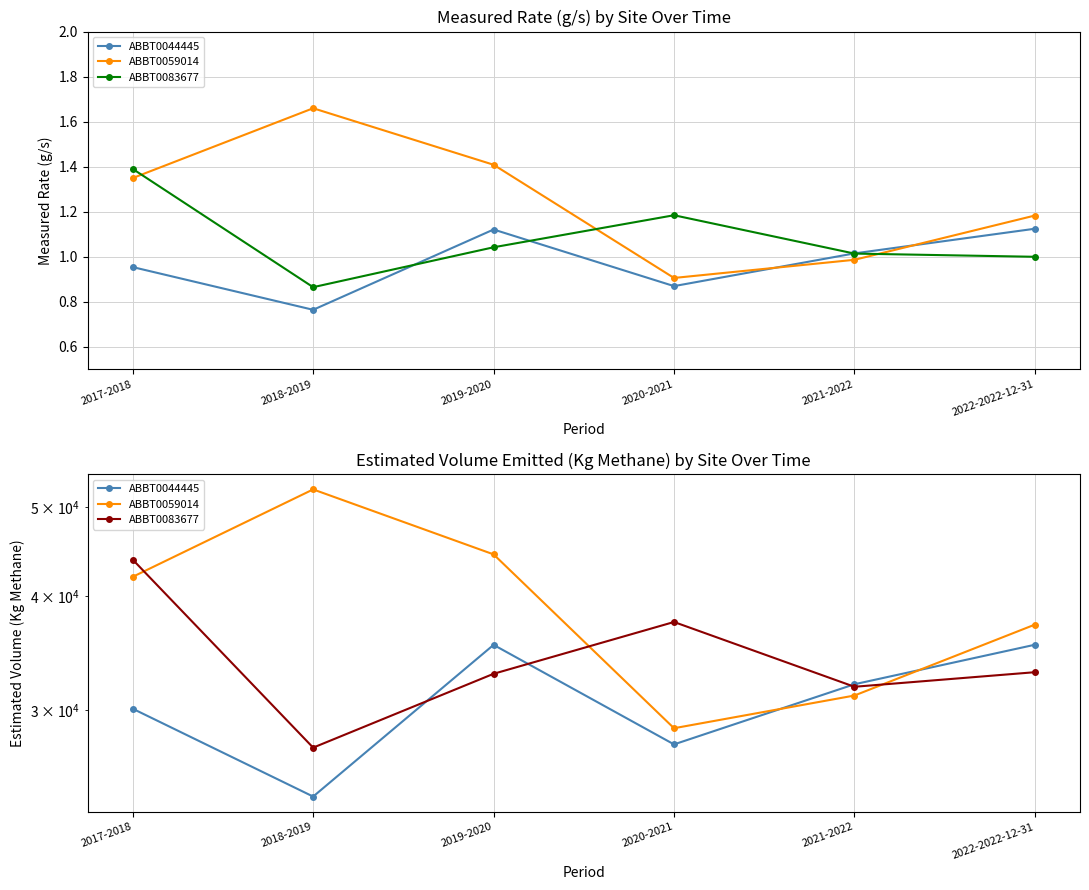

True or false: ABBT0044445 has a value of 32011.9 at 2021-2022.

True